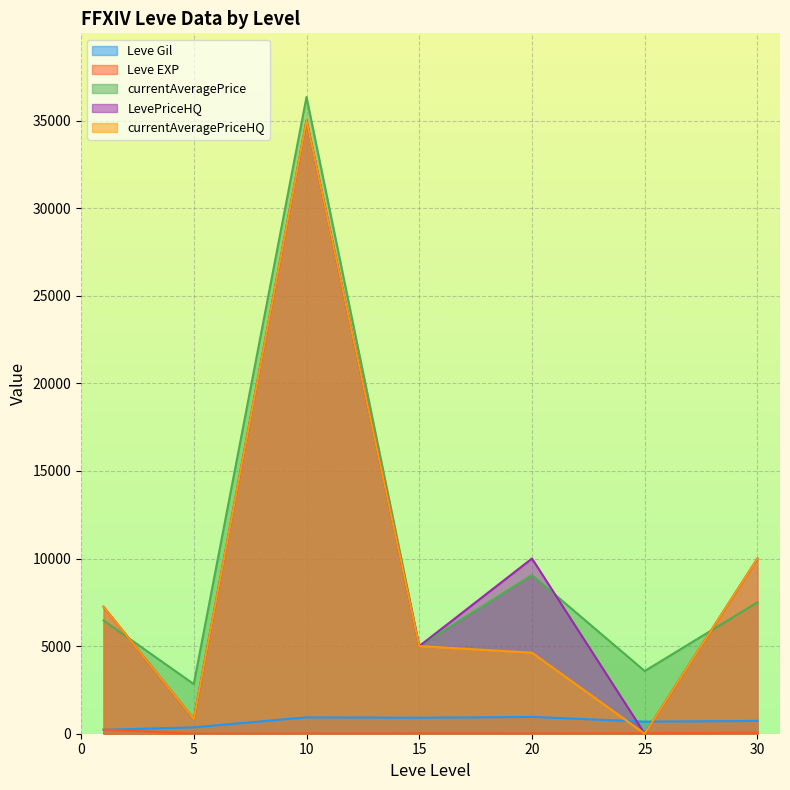

True or false: Leve Gil and currentAveragePrice cross at least once.

False